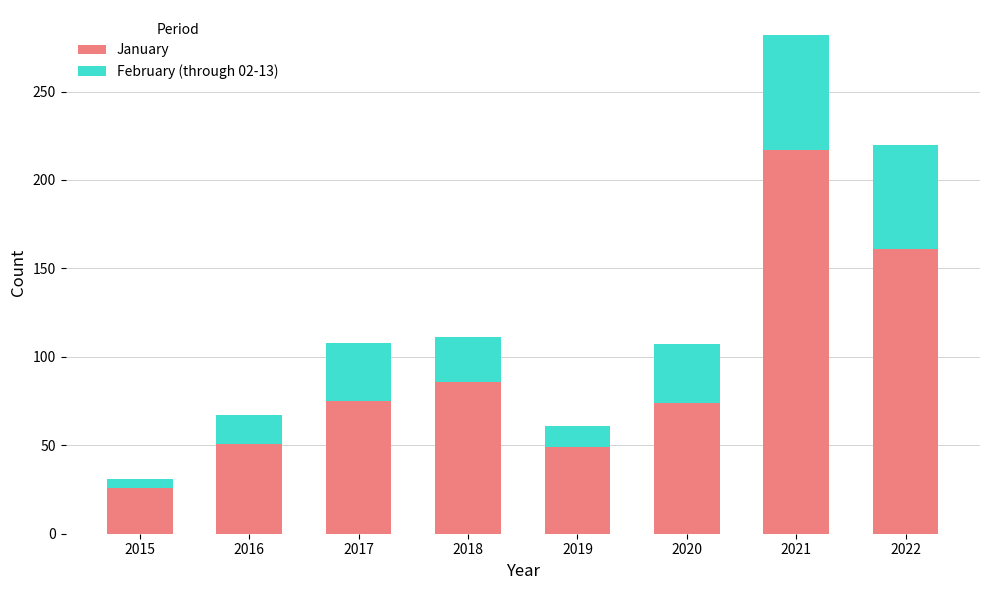

True or false: January has a value of 161 at 2022.

True